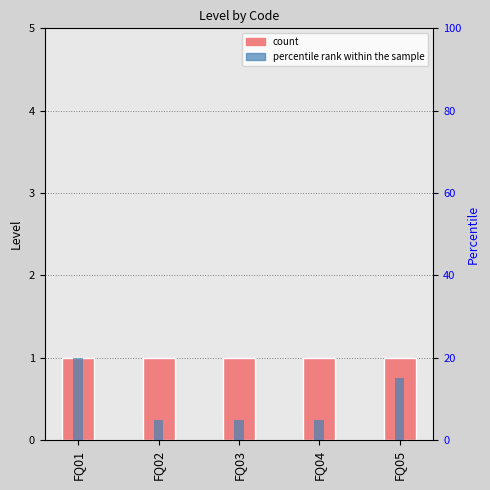

What is the maximum value for percentile rank within the sample?

20